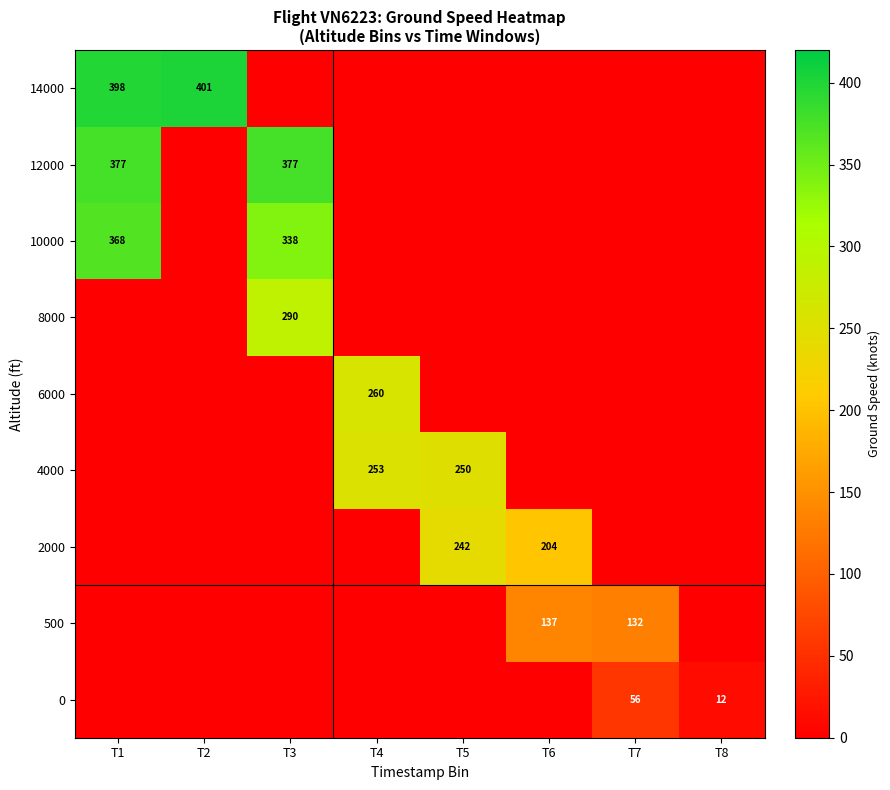

Rank the series by their maximum value, from highest to lowest.

14000, 12000, 10000, 8000, 6000, 4000, 2000, 500, 0